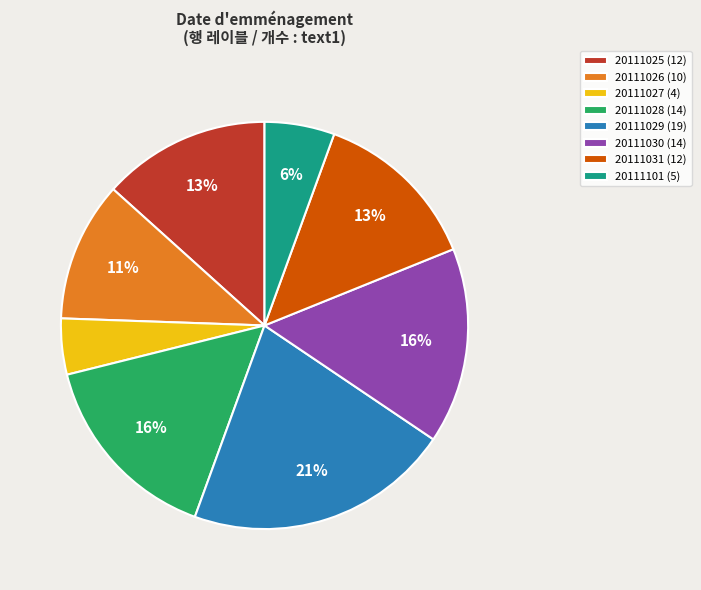

To the nearest percent, what is the difference between the 20111031 and 20111026 slice percentages?

2%